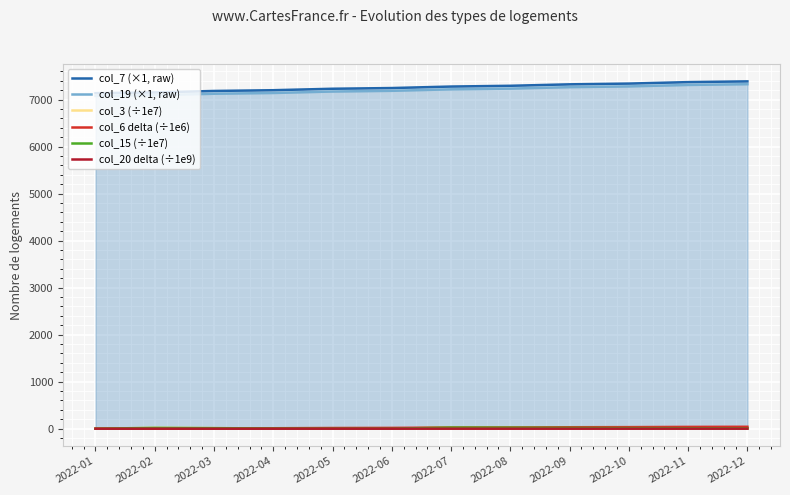

Rank the series at 2022-12 from highest to lowest value.

col_7 (×1, raw), col_19 (×1, raw), col_6 delta (÷1e6), col_3 (÷1e7), col_15 (÷1e7), col_20 delta (÷1e9)